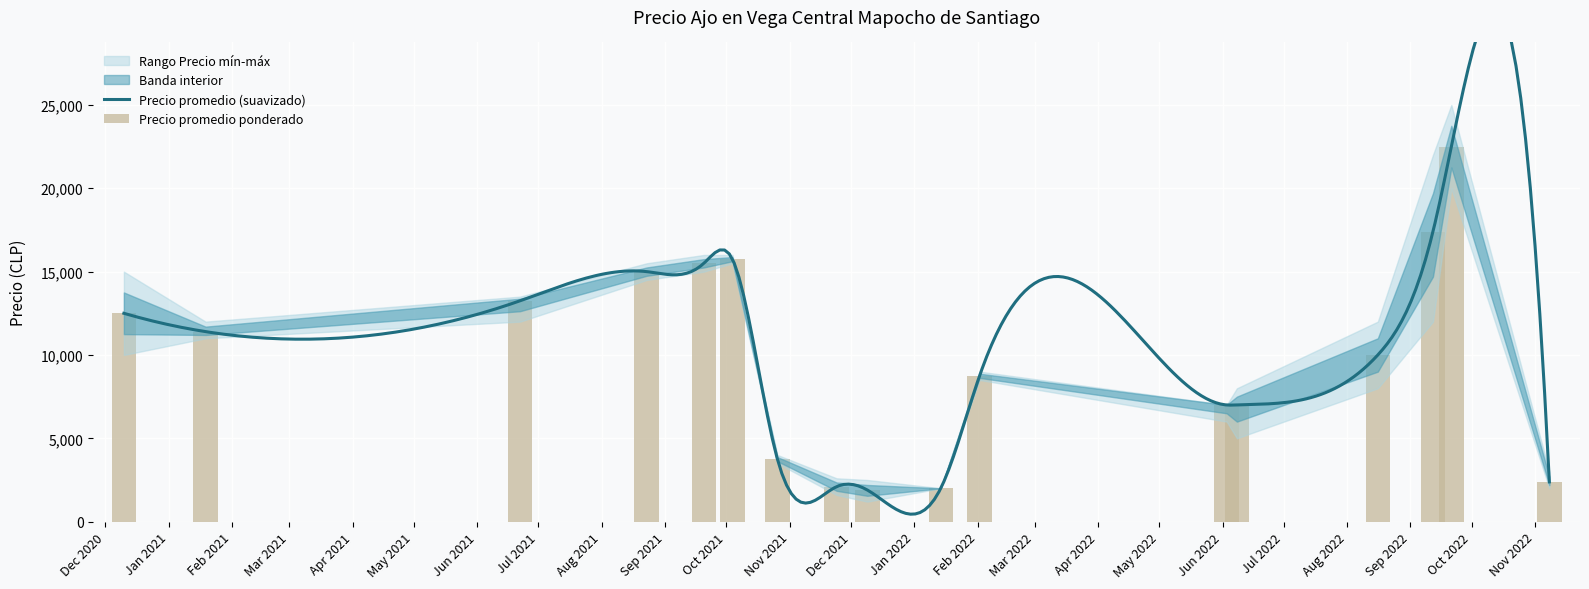

What is the difference between the second highest and minimum values in the Precio máximo series?

20000